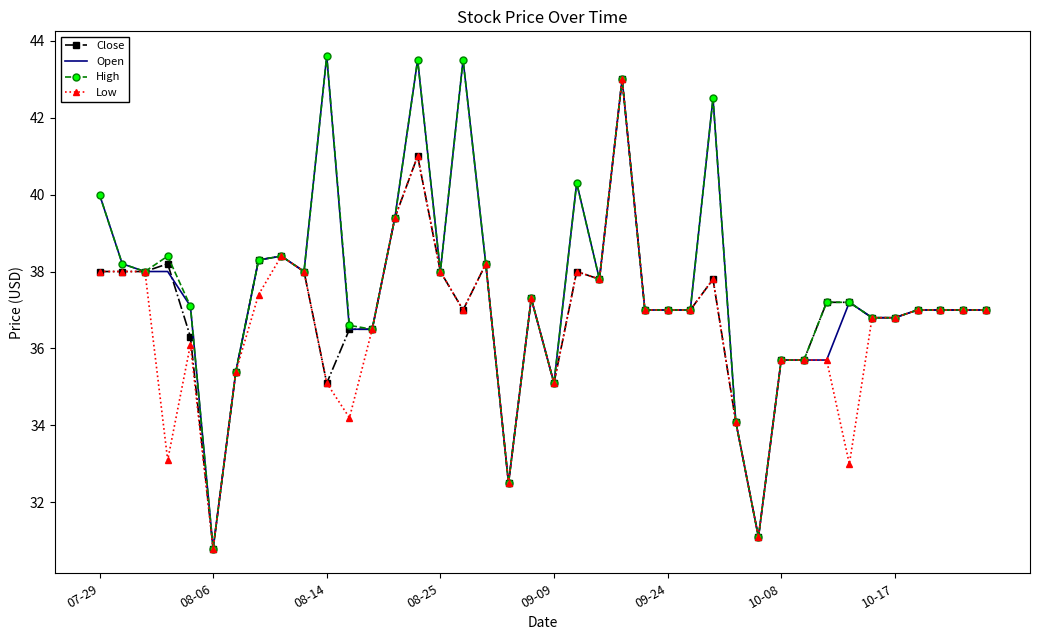

What is the maximum value shown in the chart?

43.6